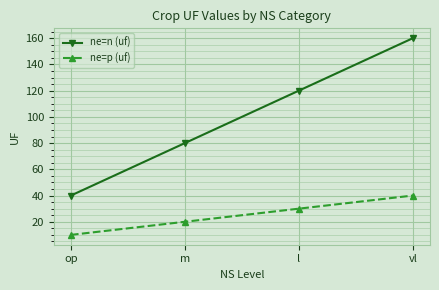

What is the label of the 3rd point from the left?

l